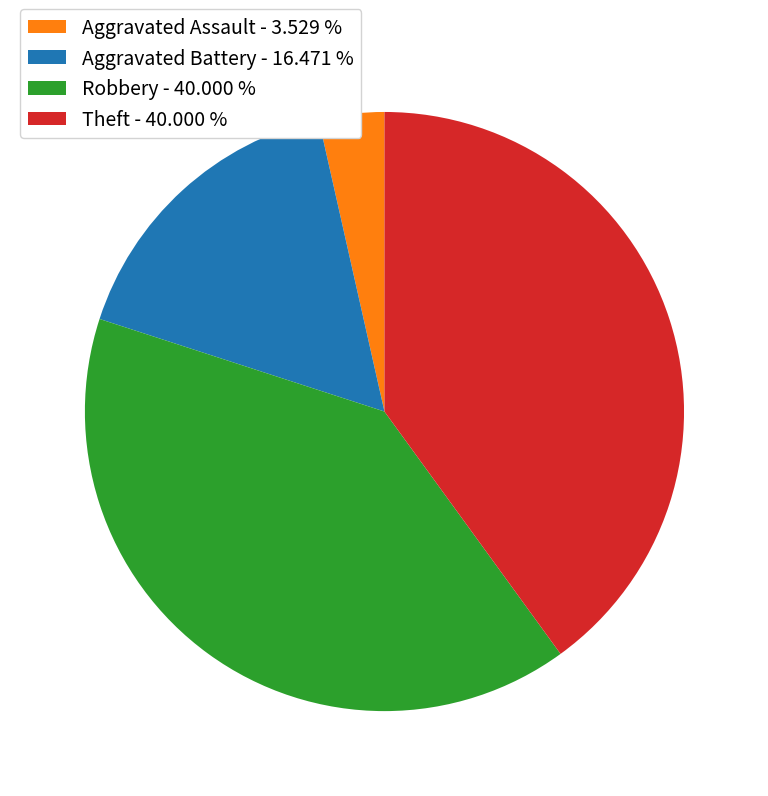

Is the sum of Aggravated Assault and Aggravated Battery greater than half?

No